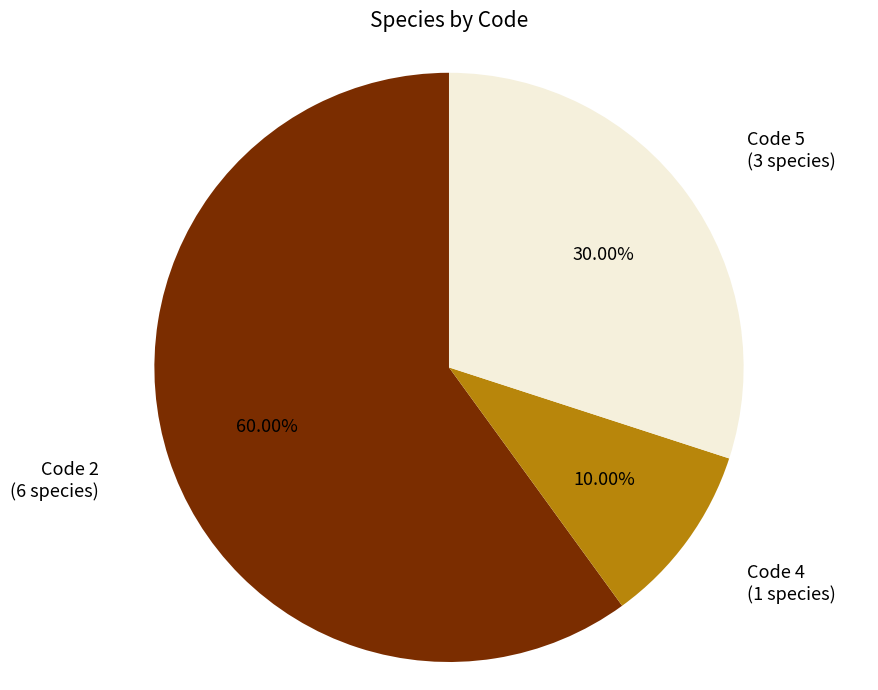

What is the smallest slice in the pie chart?

Code 4